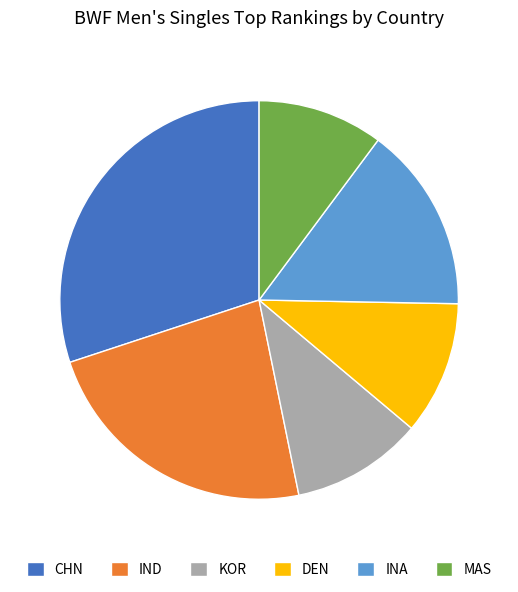

Which category has the biggest portion of the pie?

CHN